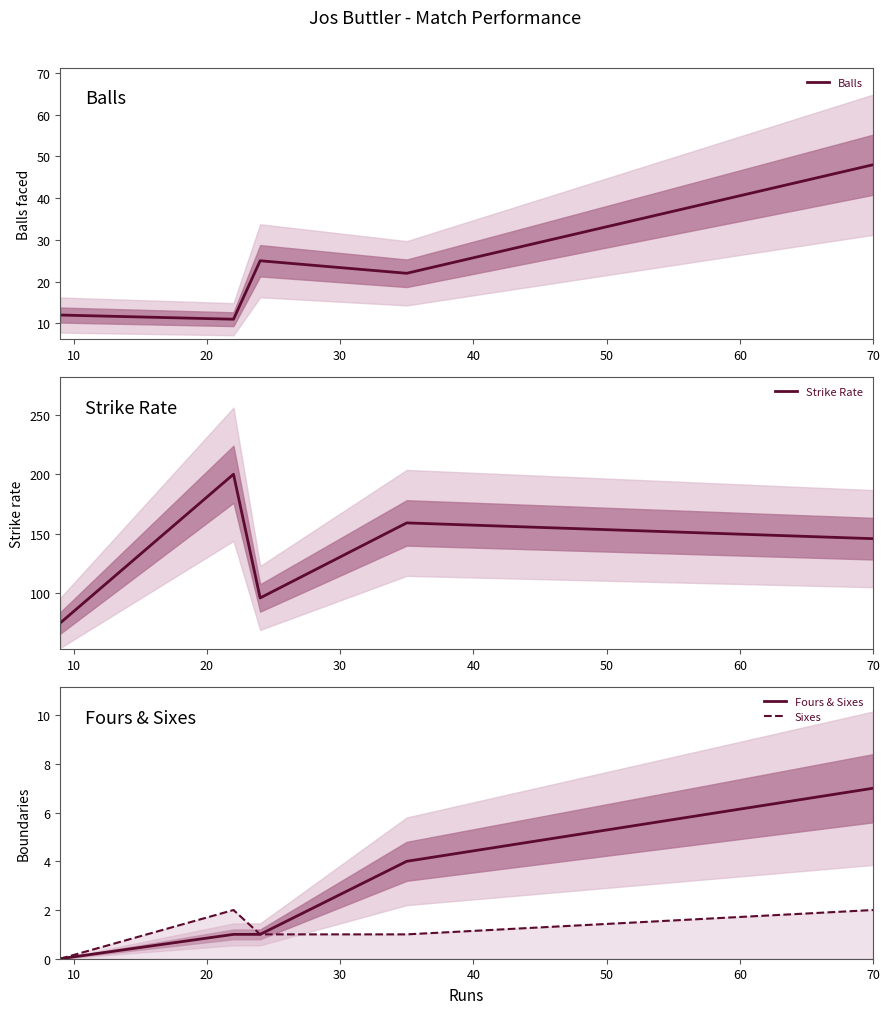

Reading right to left, extract all data points from this chart.

Balls: 48.0	22.0	25.0	11.0	12.0
Strike Rate: 145.8	159.1	96.0	200.0	75.0
Fours & Sixes: 7.0	4.0	1.0	1.0	0.0
Sixes: 2.0	1.0	1.0	2.0	0.0